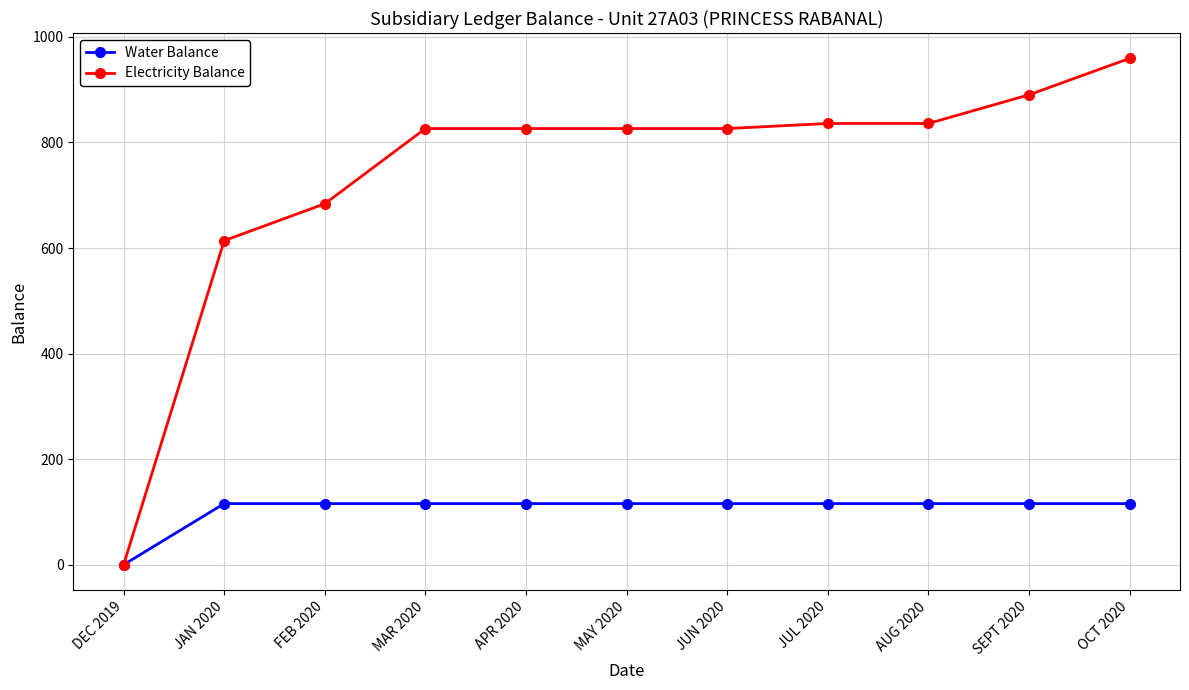

Is it true that Water Balance equals 190.4 at JUL 2020?

False